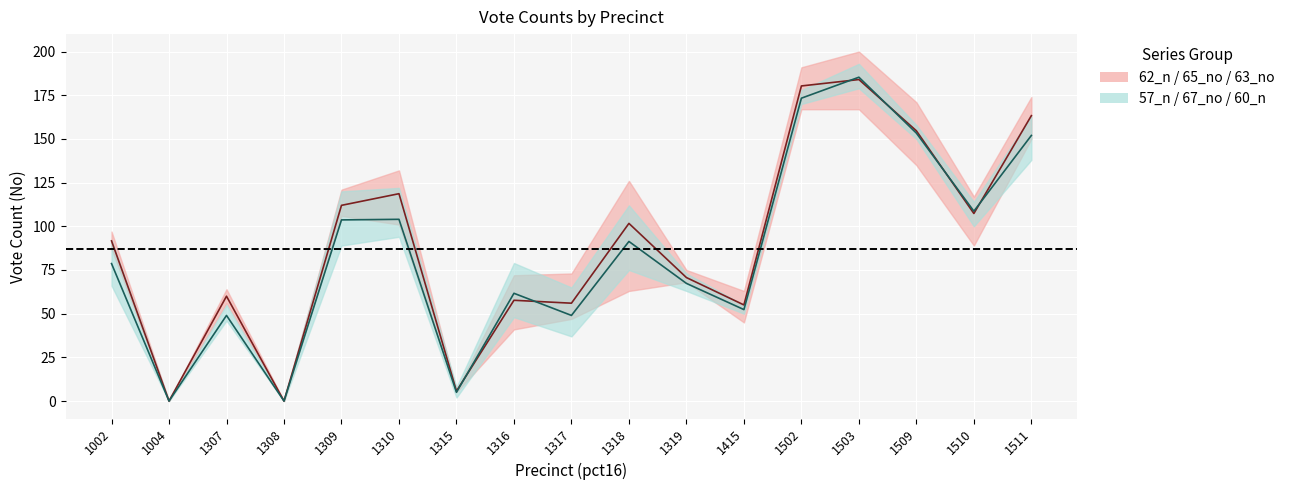

What is the total value across all series at 1316?

358